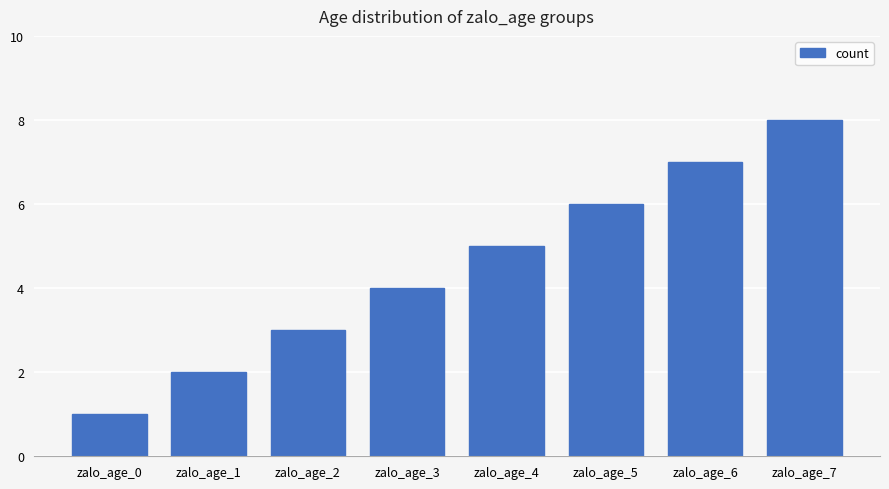

Between zalo_age_3 and zalo_age_2, which is larger?

zalo_age_3